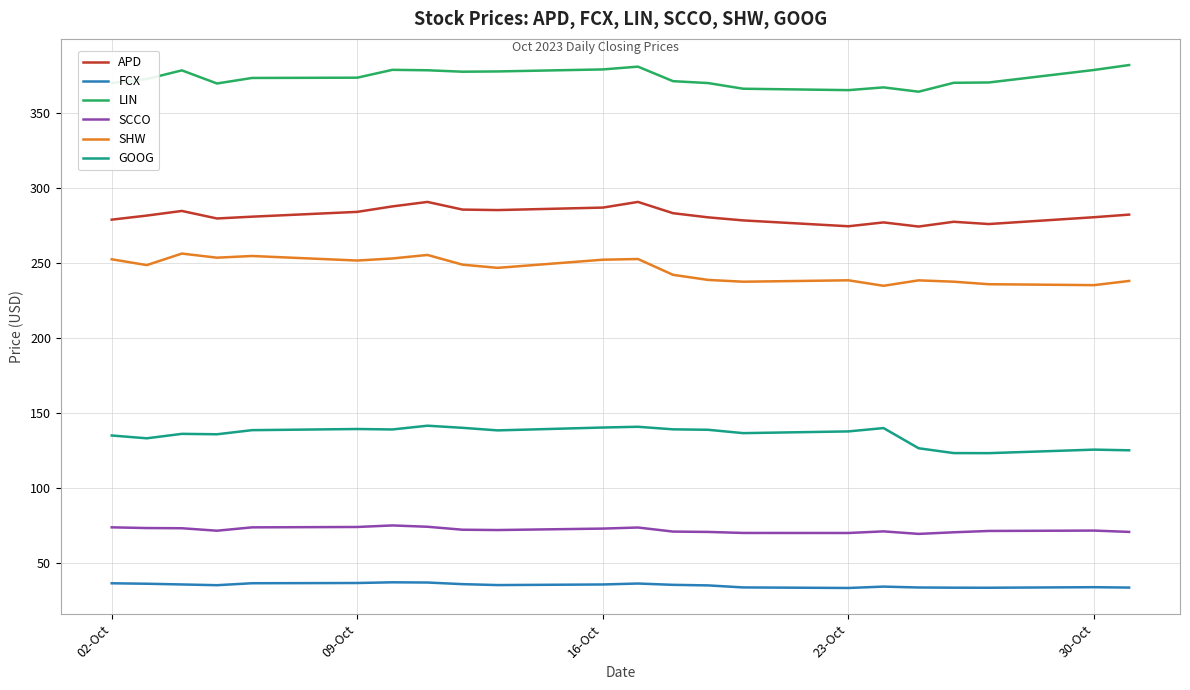

Which series has the largest total across all categories?

LIN